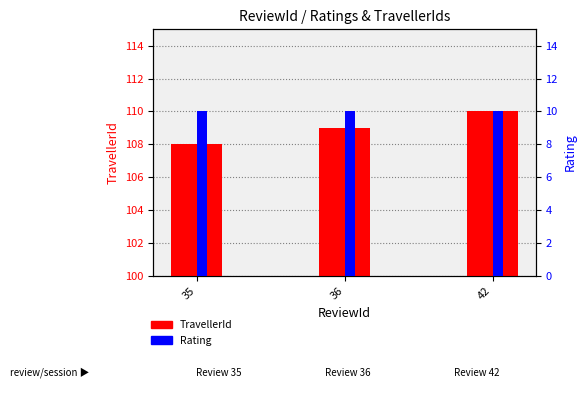

Is the value of TravellerId at 36 greater than the value of Rating at 36?

Yes